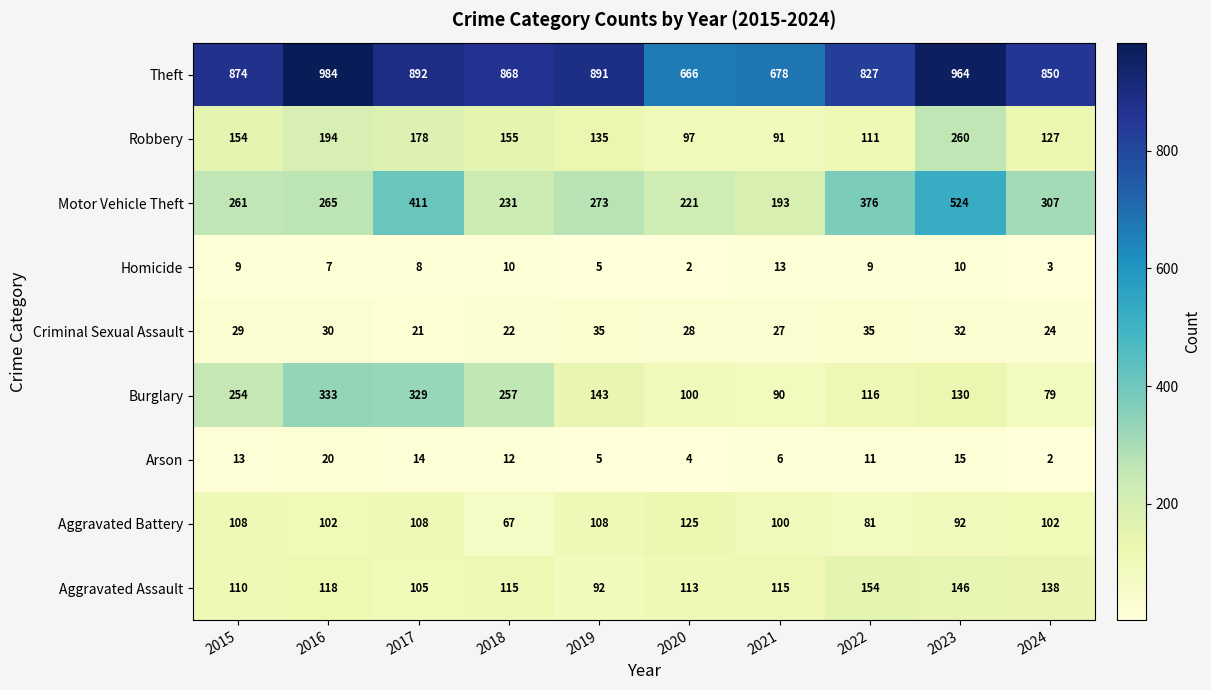

What is the difference between the Theft values at 2018 and 2016?

116